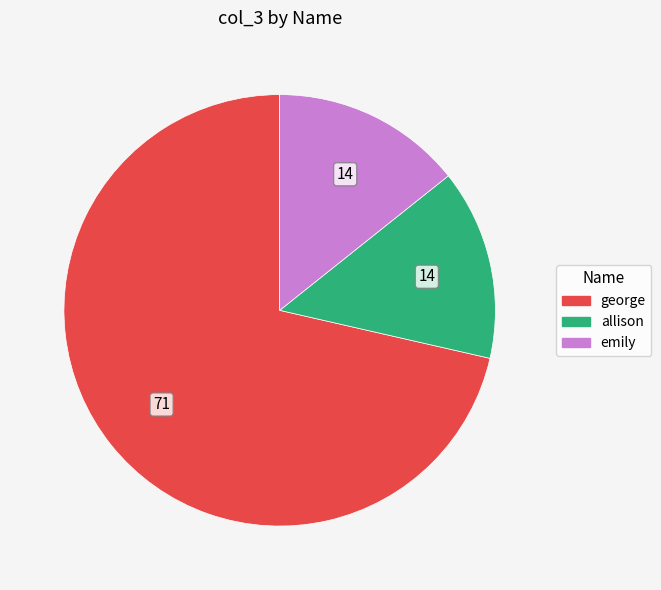

Is there a majority slice in this chart?

Yes